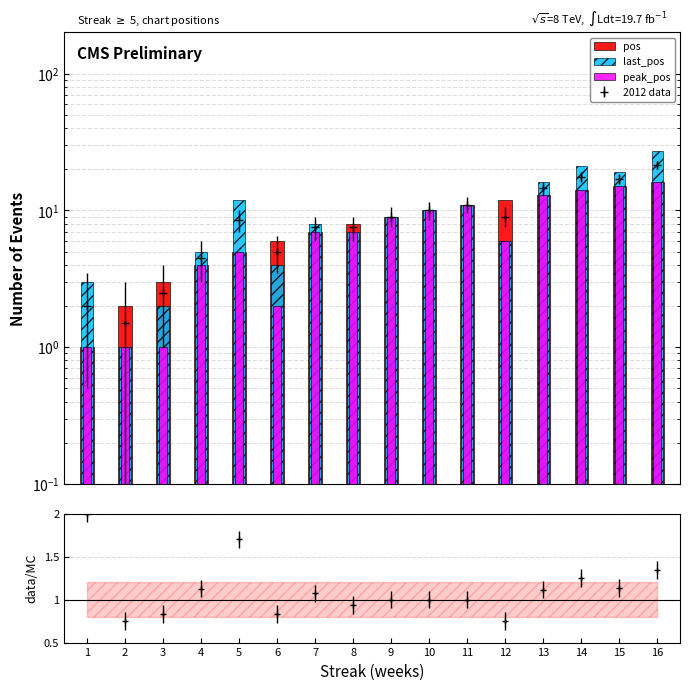

Reading left to right, list all the values displayed in this chart.

pos: 1=1	2=2	3=3	4=4	5=5	6=6	7=7	8=8	9=9	10=10	11=11	12=12	13=13	14=14	15=15	16=16
last_pos: 1=3	2=1	3=2	4=5	5=12	6=4	7=8	8=7	9=9	10=10	11=11	12=6	13=16	14=21	15=19	16=27
peak_pos: 1=1	2=1	3=1	4=4	5=5	6=2	7=7	8=7	9=9	10=10	11=11	12=6	13=13	14=14	15=15	16=16